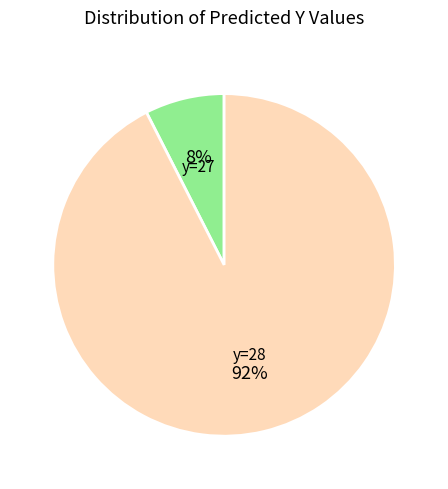

What is the majority slice?

y=28